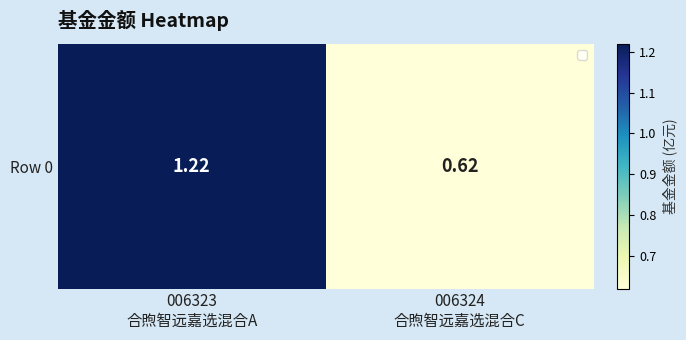

Rank the categories by value from highest to lowest.

006323
合煦智远嘉选混合A, 006324
合煦智远嘉选混合C